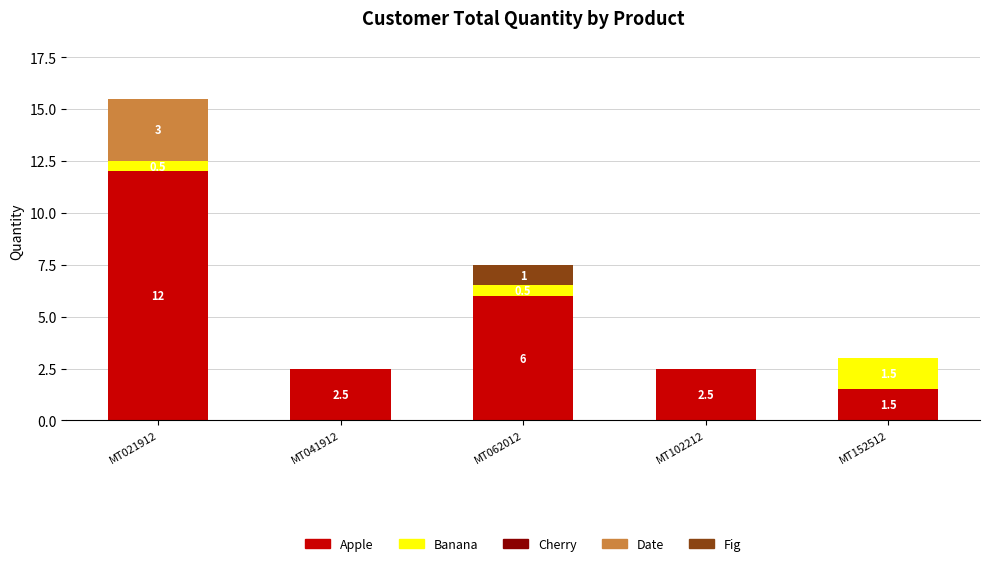

At which label does Apple first exceed 2?

MT021912